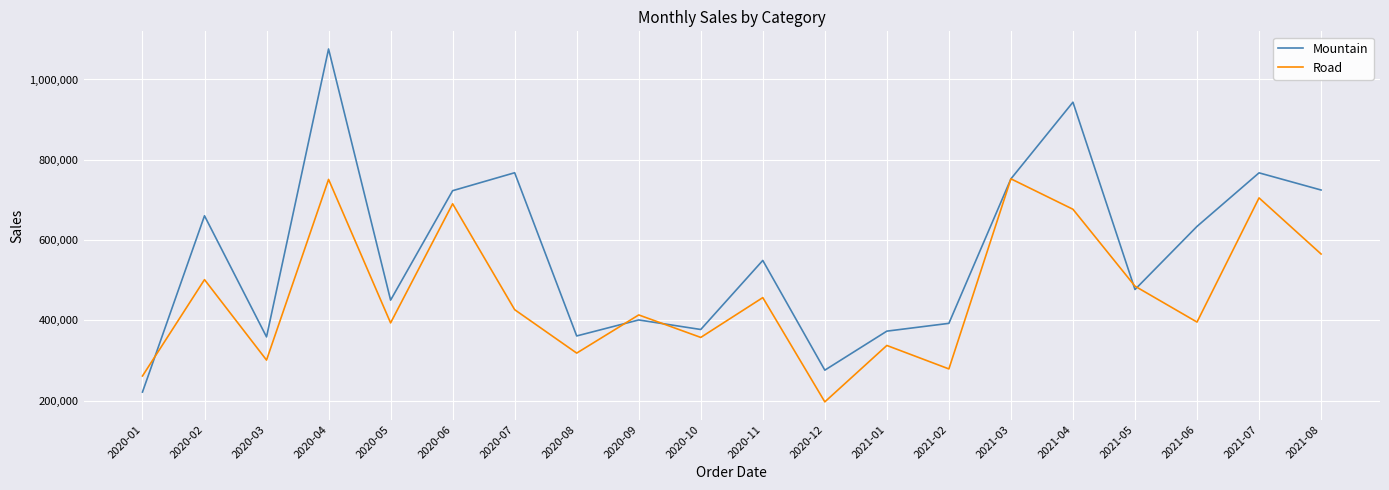

The Road series shows 279145 at 2021-02. True or false?

True